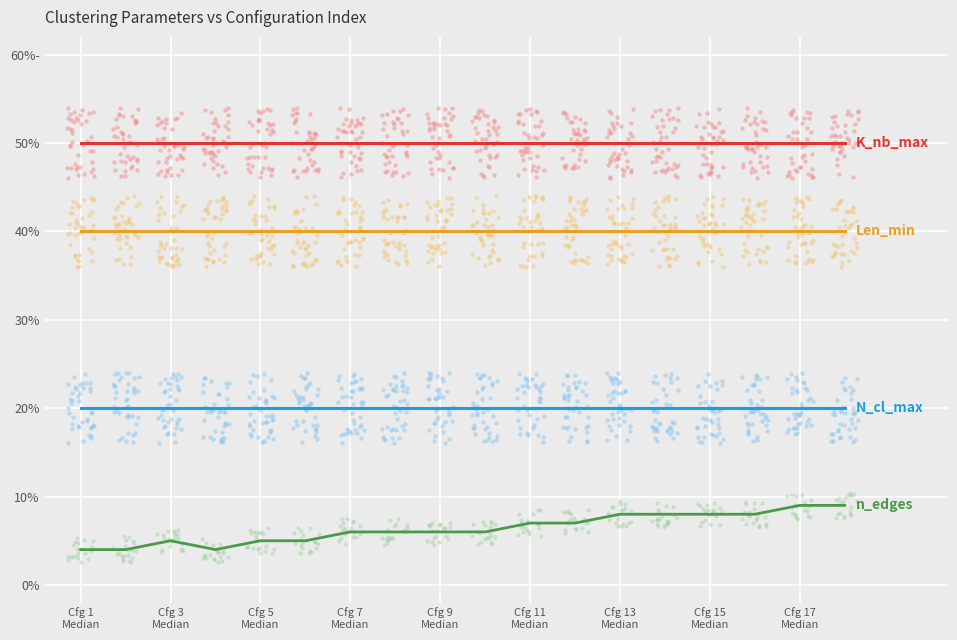

What are all the series names shown in the legend?

K_nb_max, N_cl_max, Len_min, n_edges